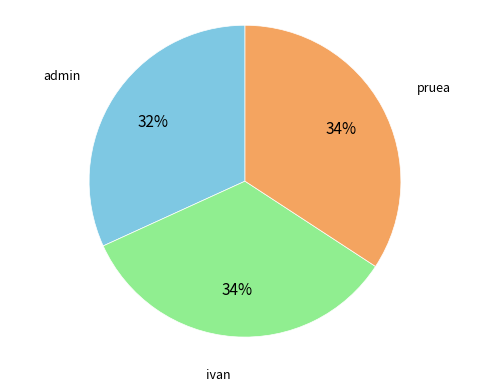

Is there a majority slice in this chart?

No